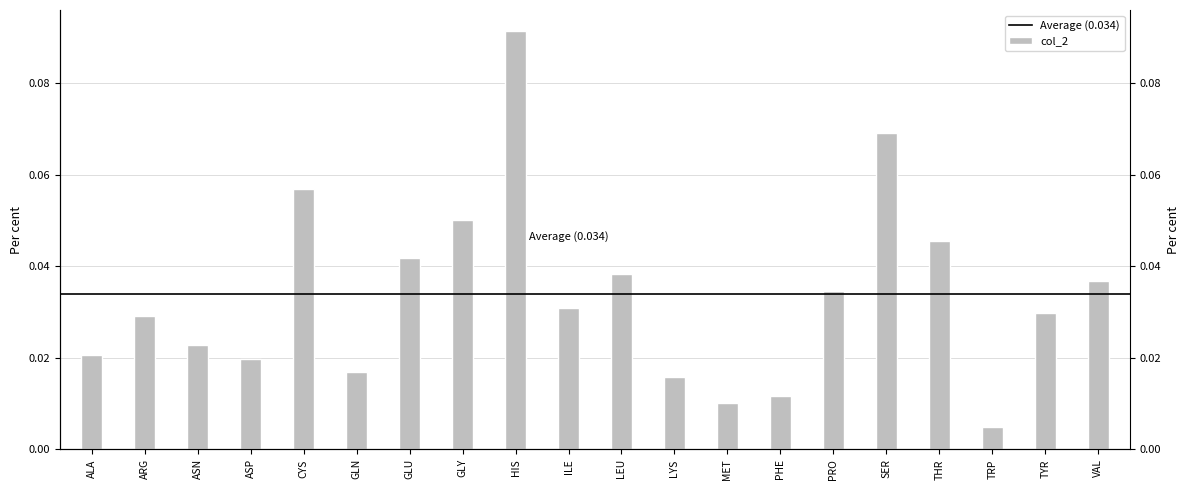

Where is the data nearest to the value 0?

TRP